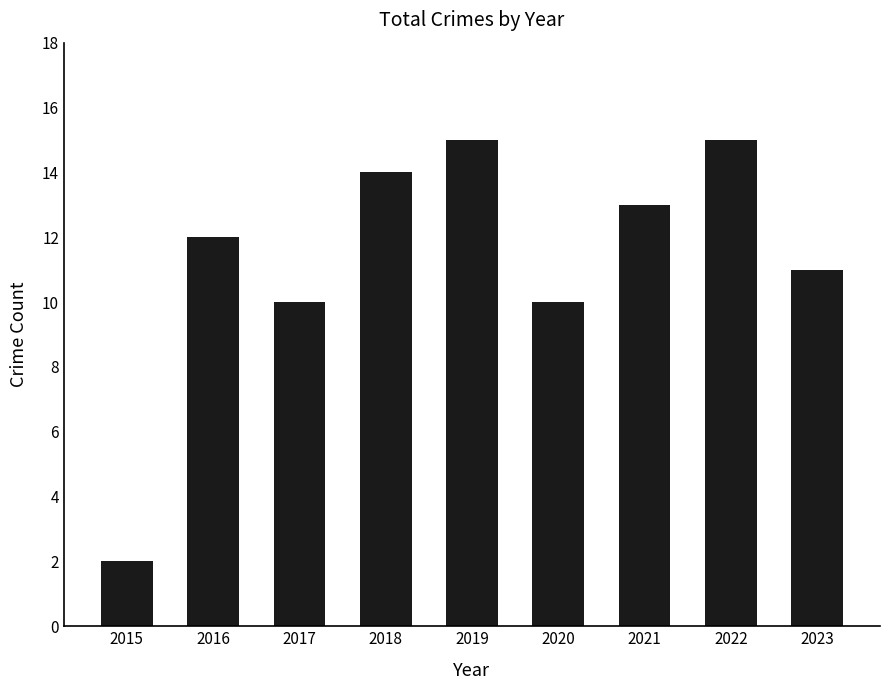

Is it true that the value at 2019 is 15?

True